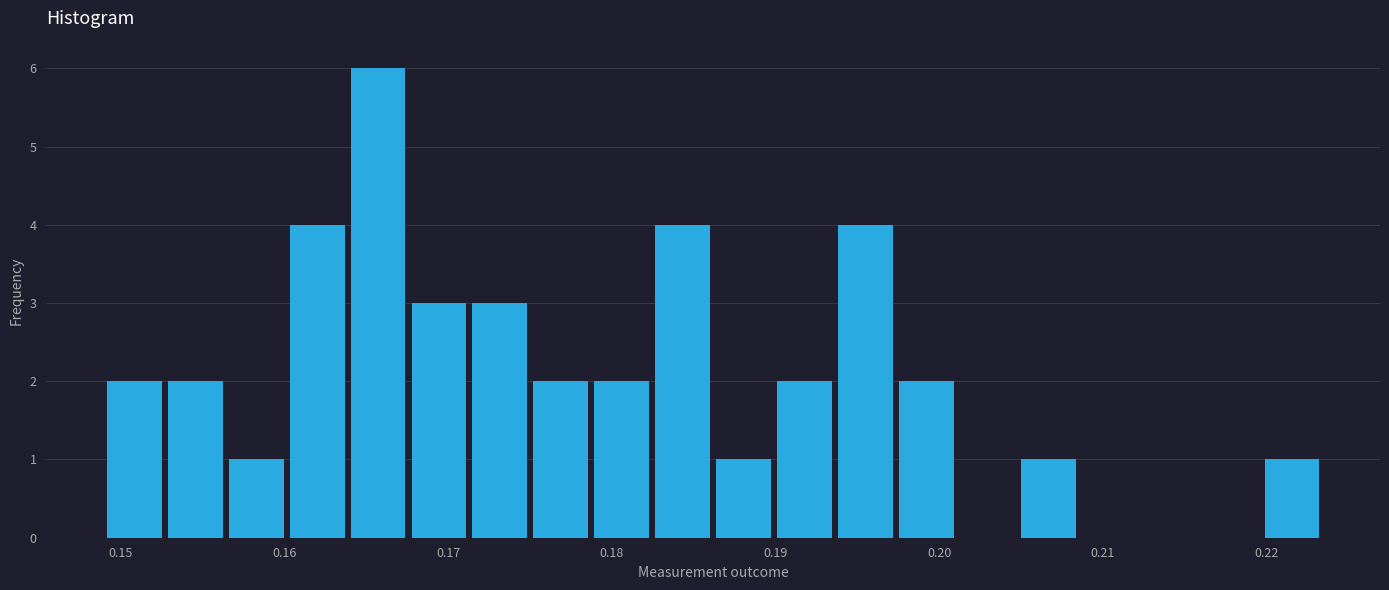

Read against the x-axis, roughly where is the centre of the tallest bar?

0.166